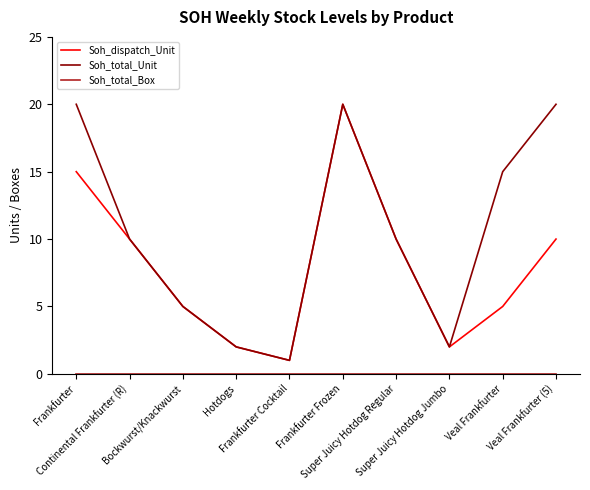

What is the total value across all series at Frankfurter?

35